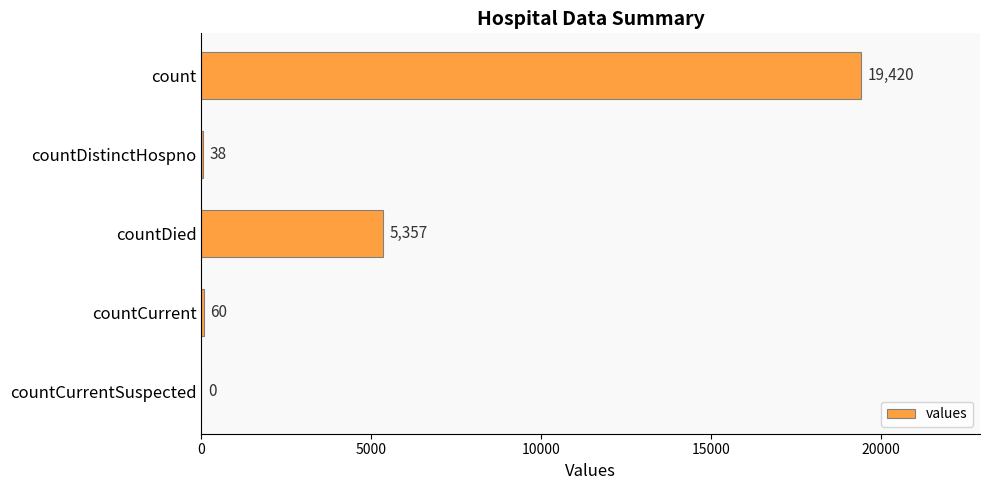

Count the number of data series in this chart.

1